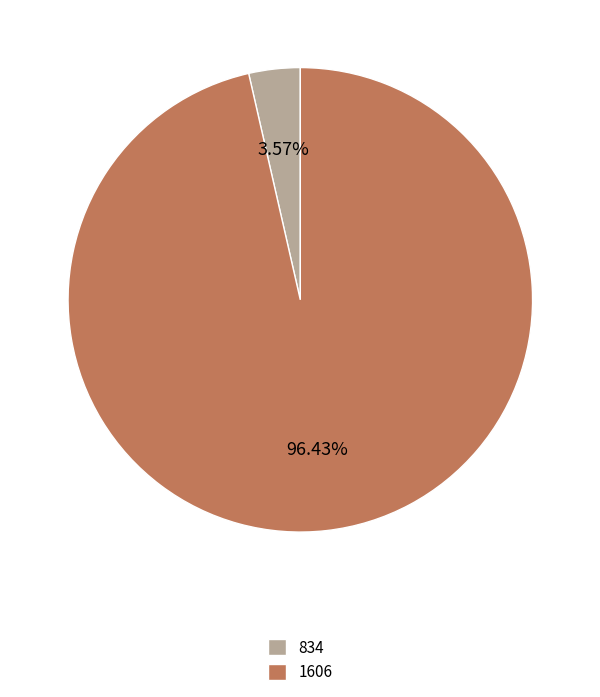

To the nearest percent, what is the combined percentage of 834 and 1606?

100%